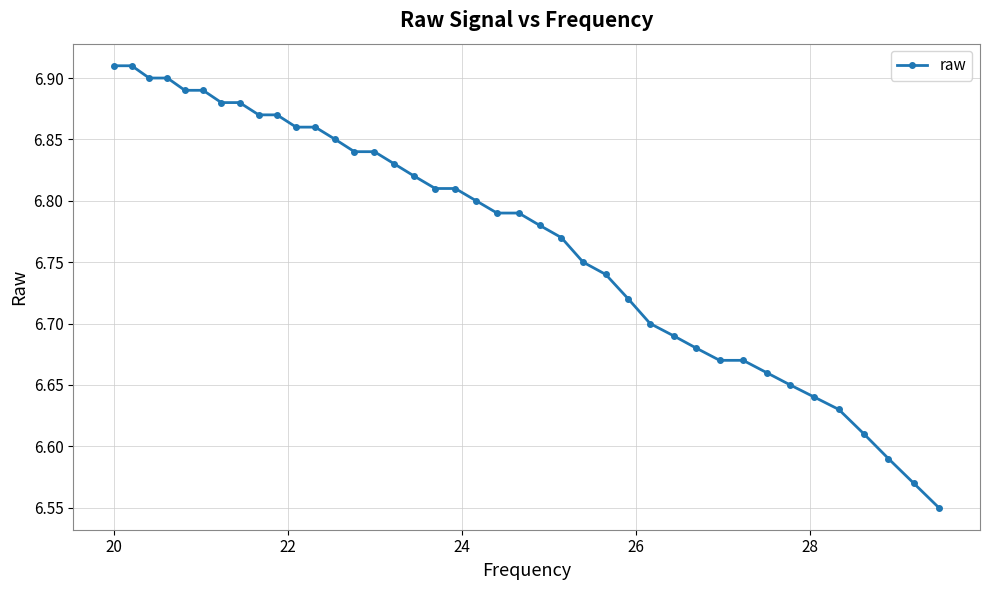

Count the values in the range 6 to 7.

40